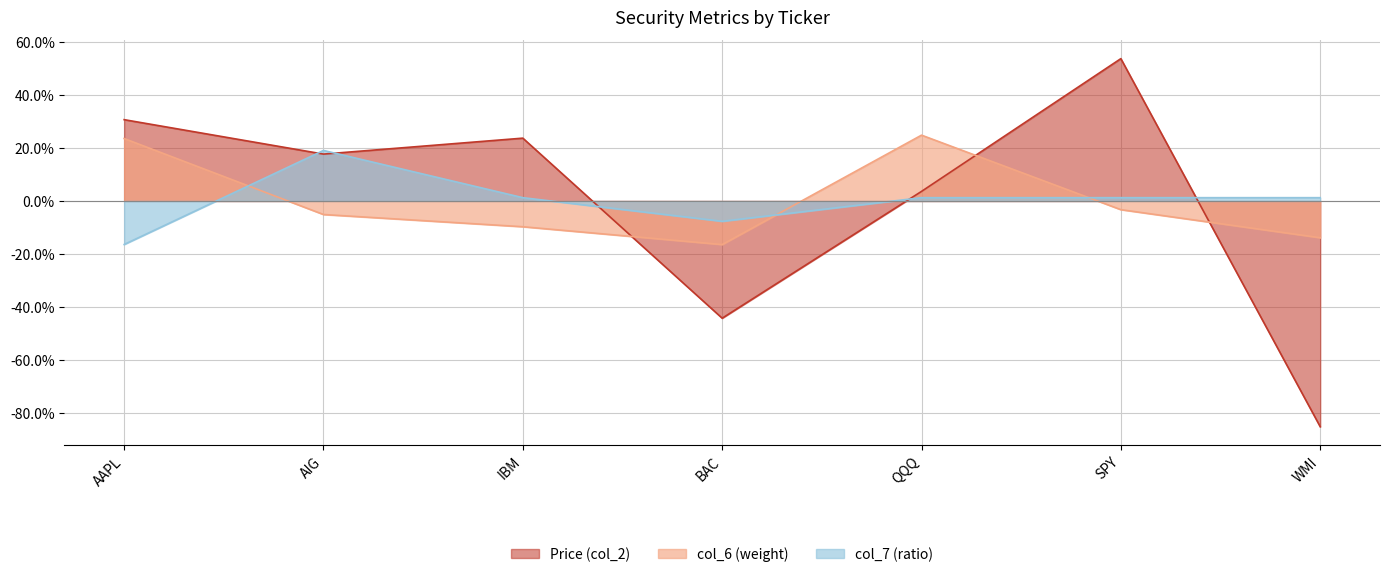

What is the total value across all series at QQQ?

0.3